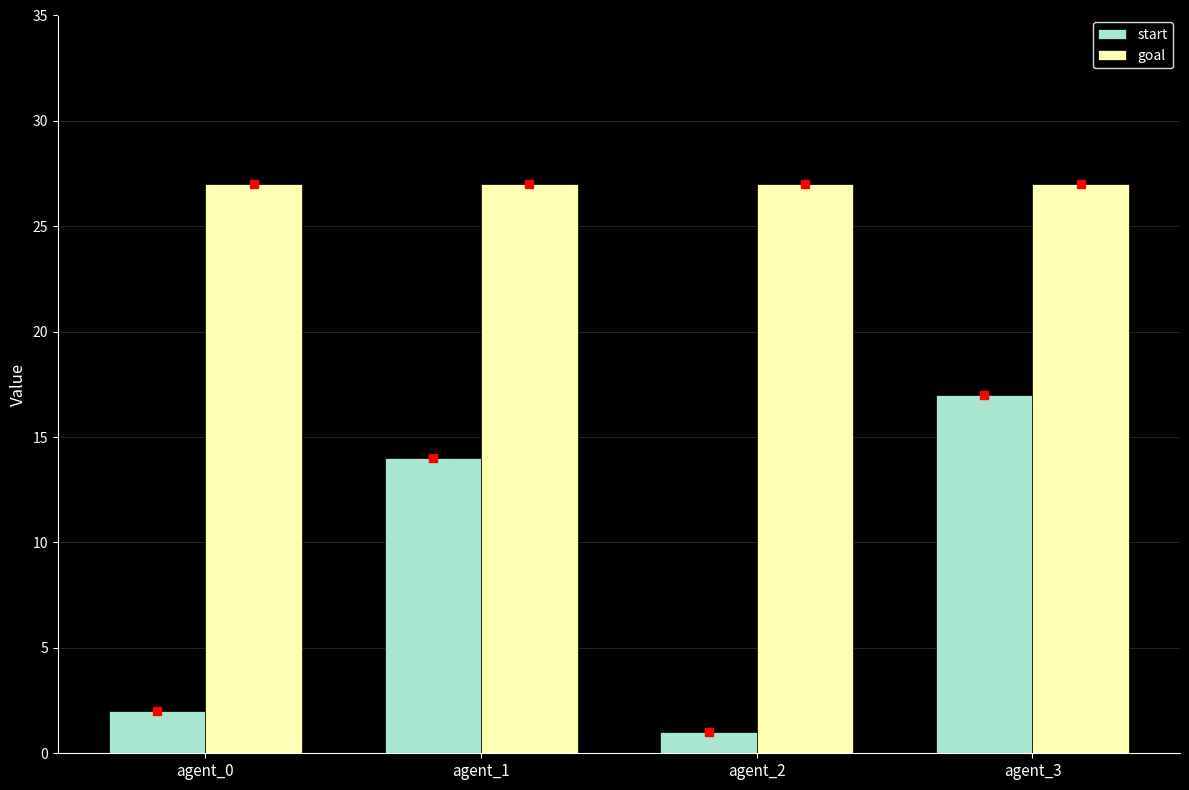

At agent_3, list the series in order from smallest to largest.

start, goal